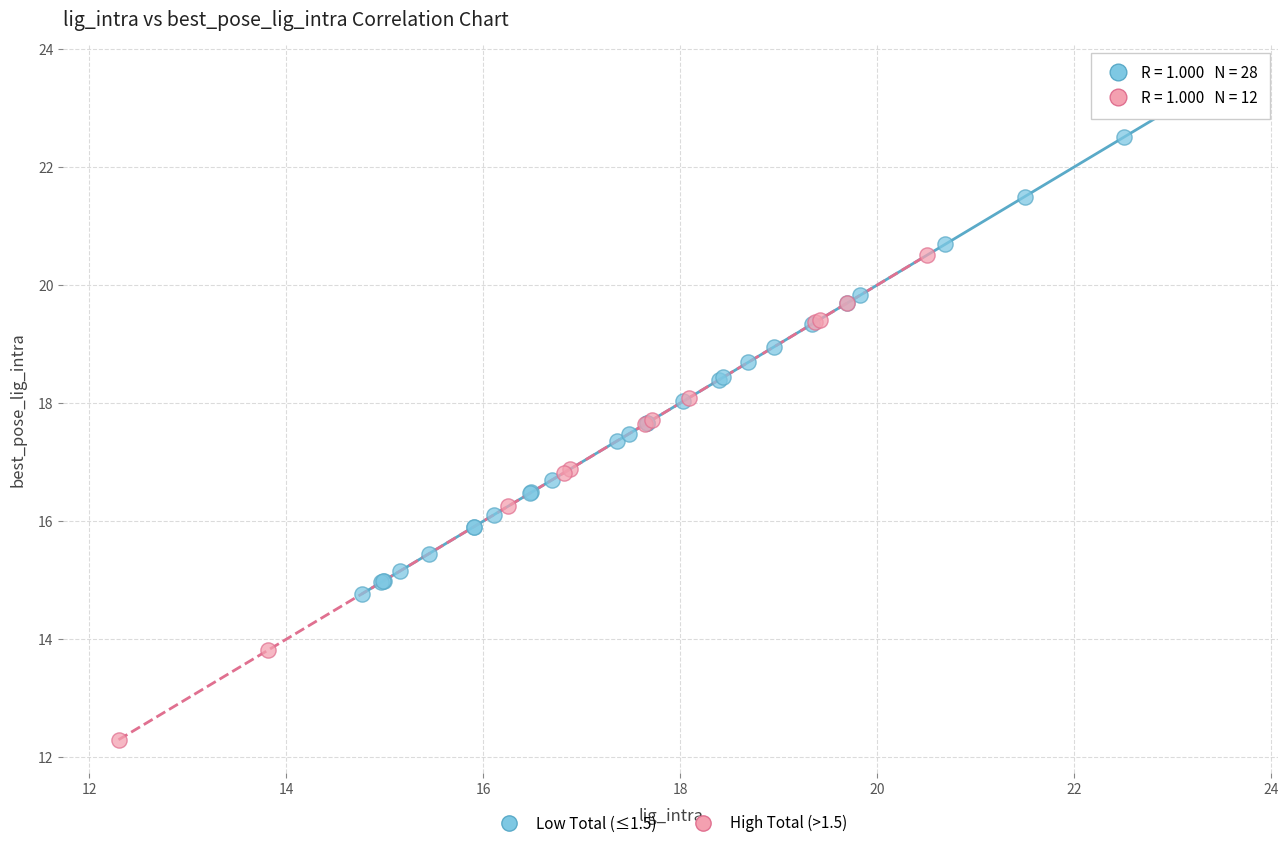

What are all the series names shown in the legend?

Low Total (≤1.5), High Total (>1.5)